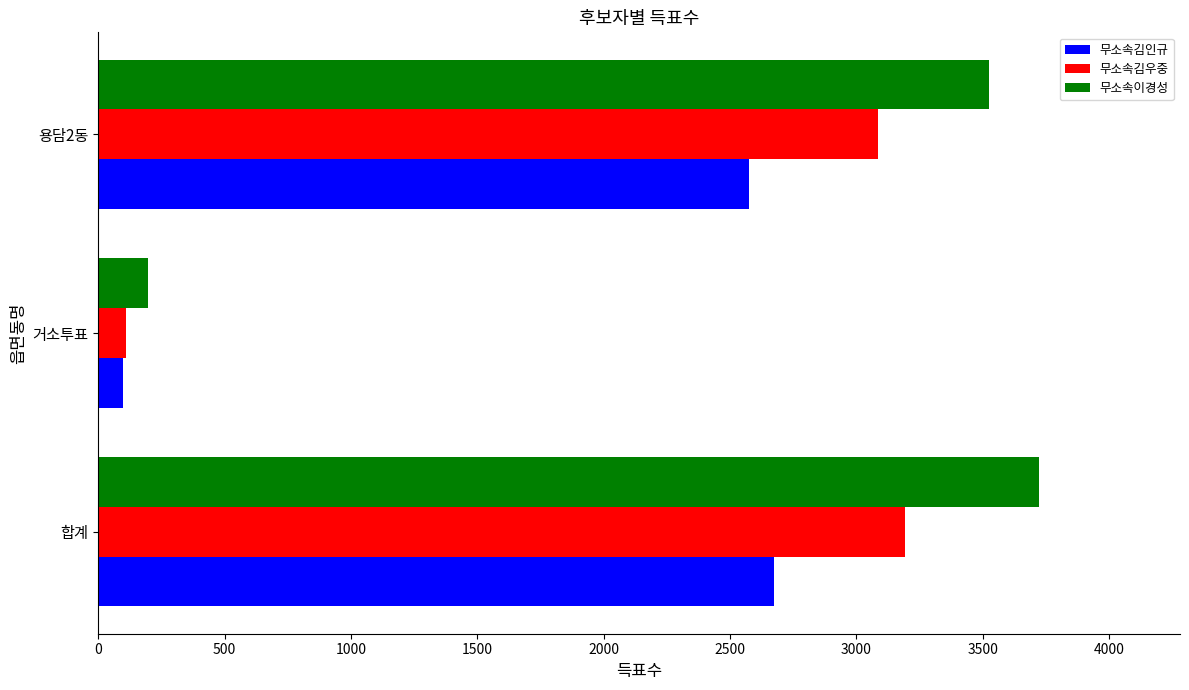

At which label does 무소속김인규 reach its minimum?

거소투표